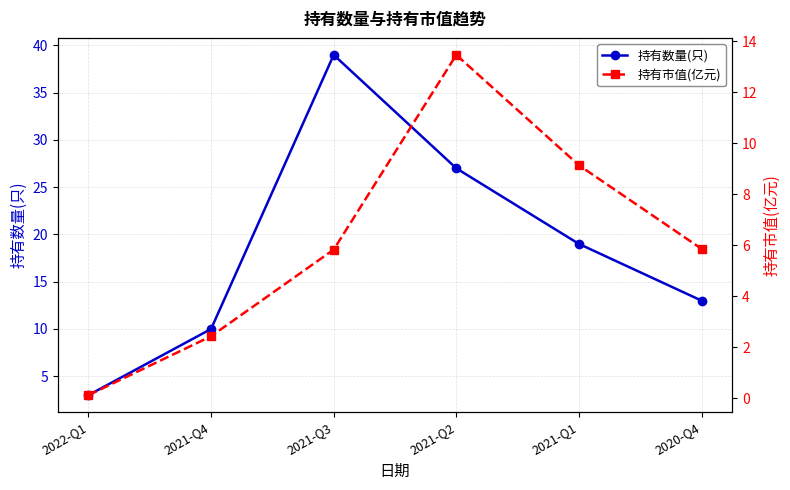

What is the smallest value displayed?

0.1